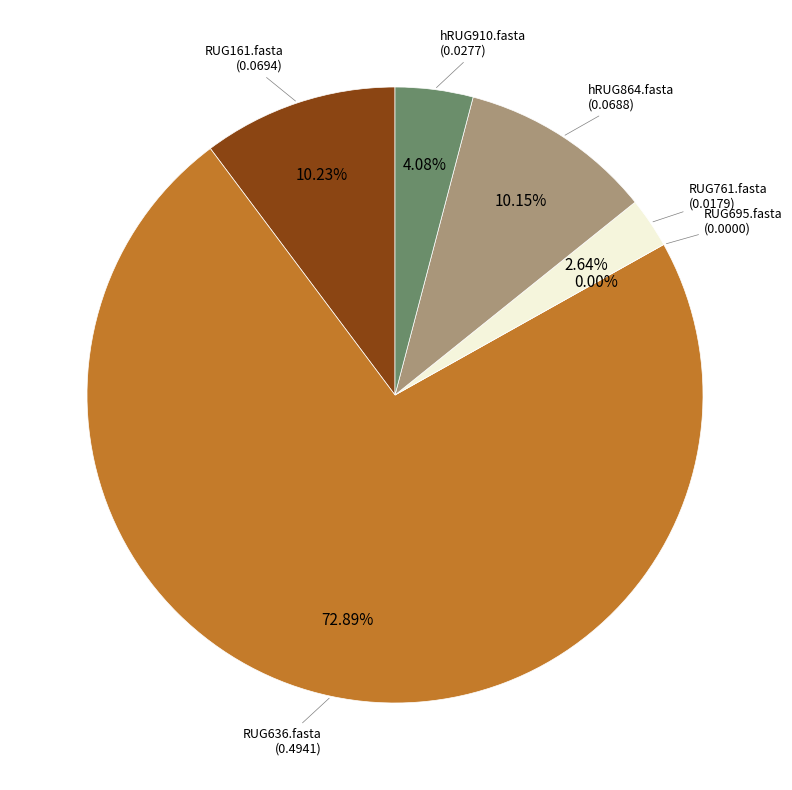

Which has a higher value, RUG695.fasta or RUG761.fasta?

RUG761.fasta